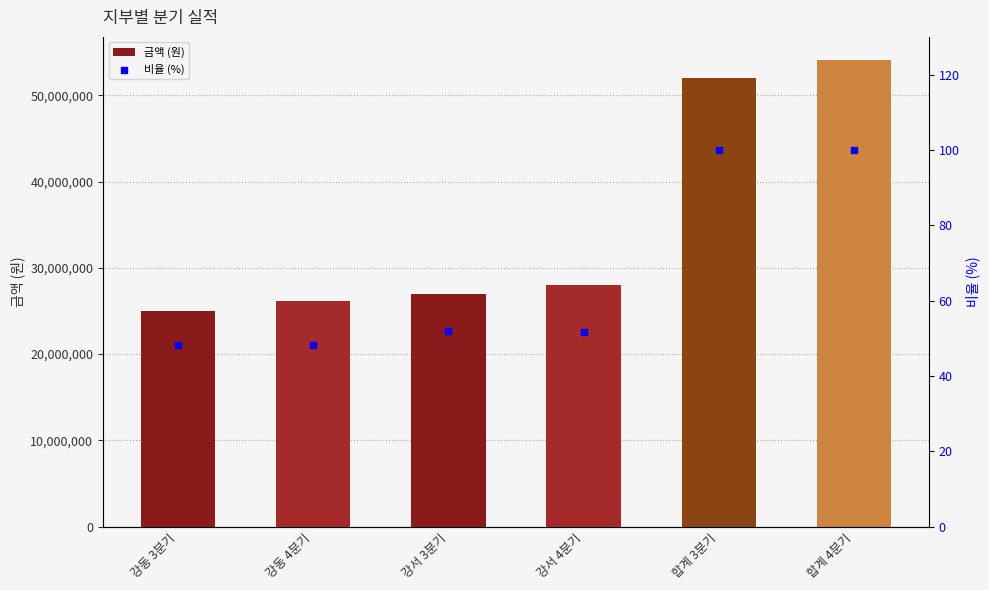

Is the value of 비율 (%) at 강동 4분기 greater than the value of 금액 (원) at 강동 3분기?

No